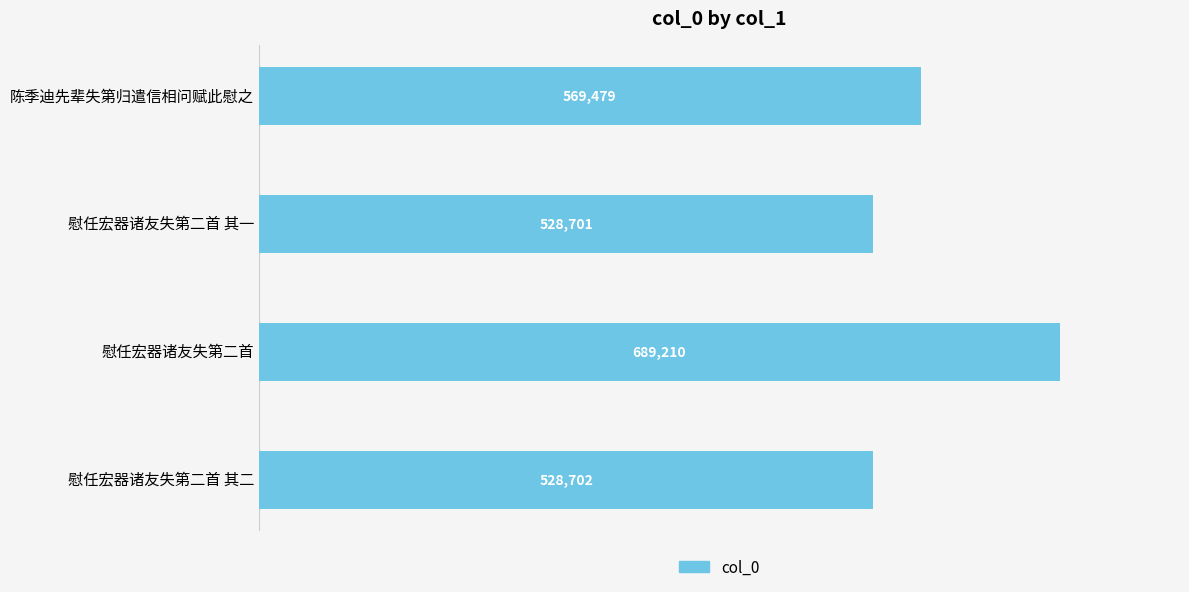

Rank the categories by value from lowest to highest.

慰任宏器诸友失第二首 其一, 慰任宏器诸友失第二首 其二, 陈季迪先辈失第归遣信相问赋此慰之, 慰任宏器诸友失第二首